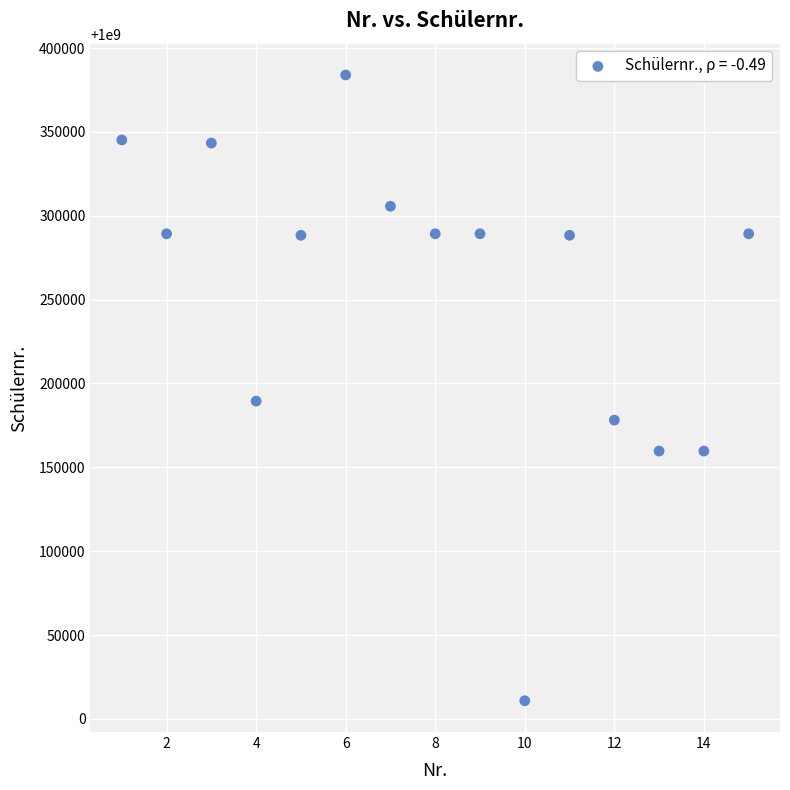

What Y value in the scatter plot is closest to 1000197398?

1000189470